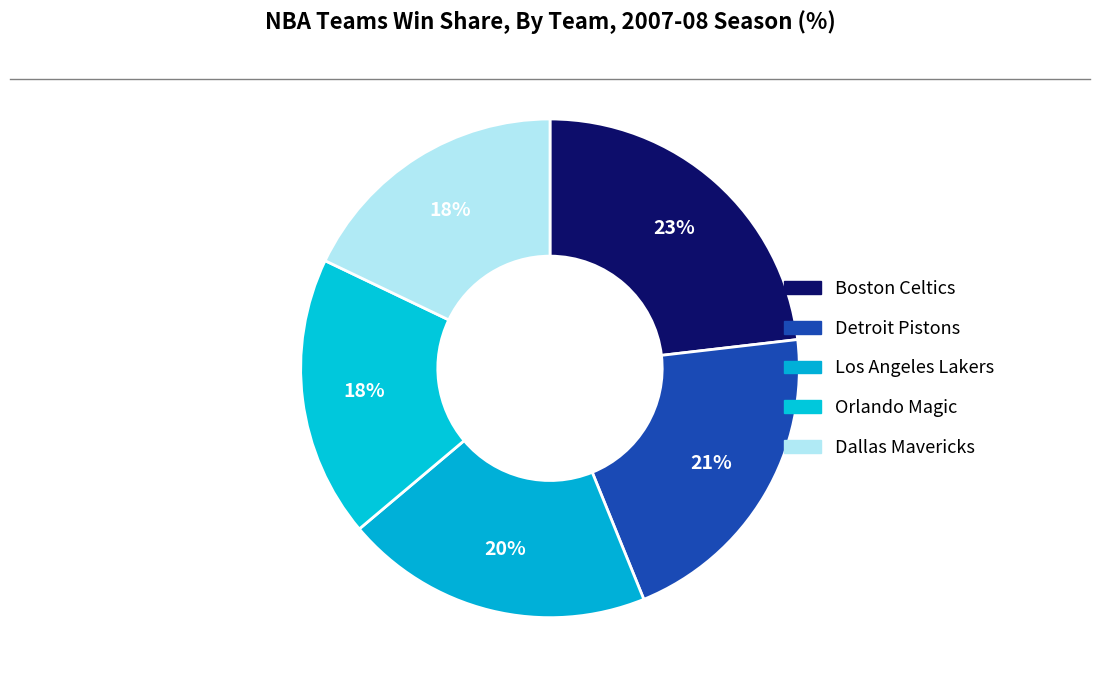

Count the number of slices in the pie.

5